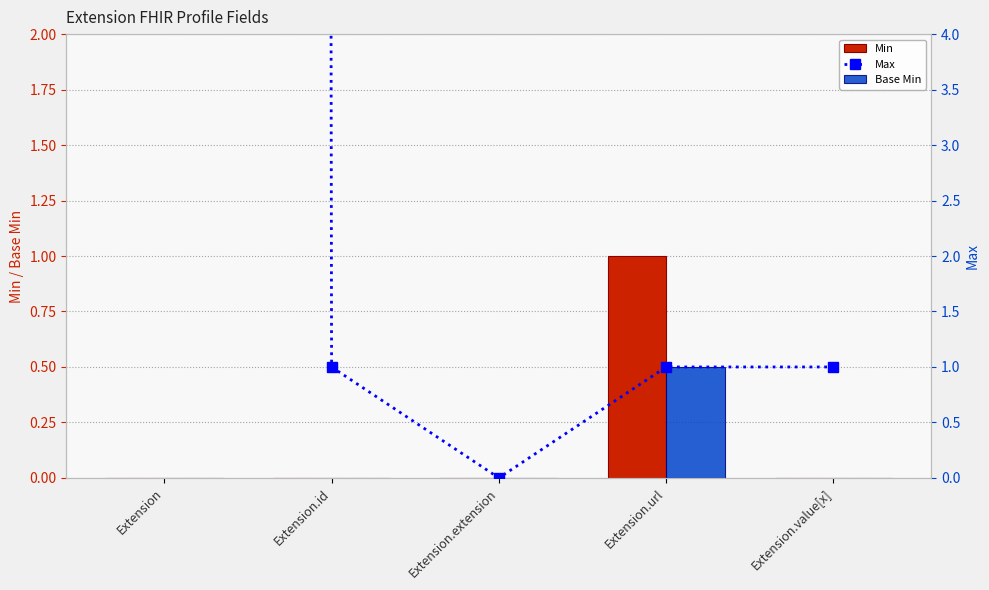

Is it true that Max equals 0 at Extension.extension?

True